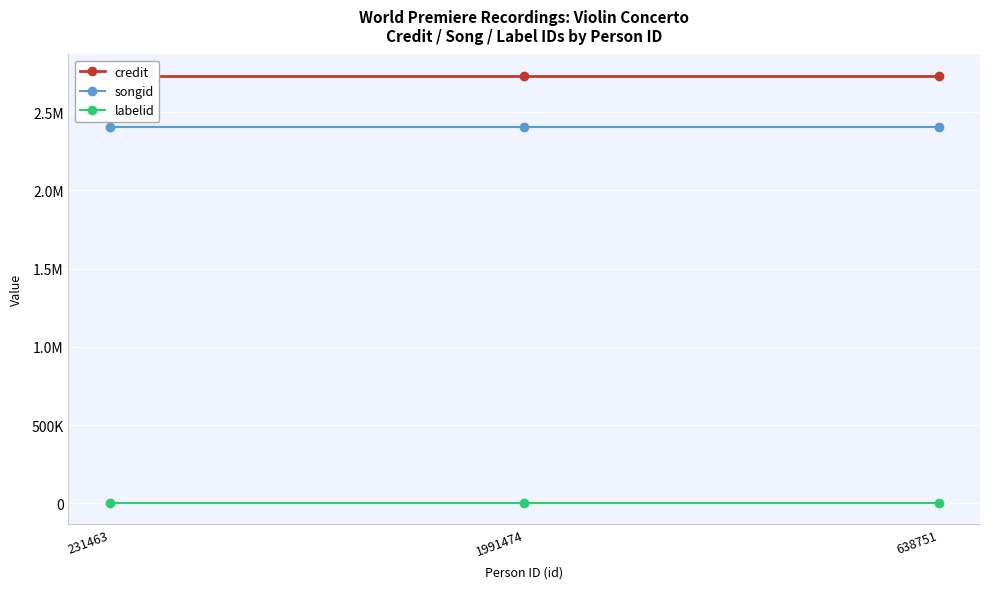

Between 1991474 and 638751, which series saw the biggest shift?

credit